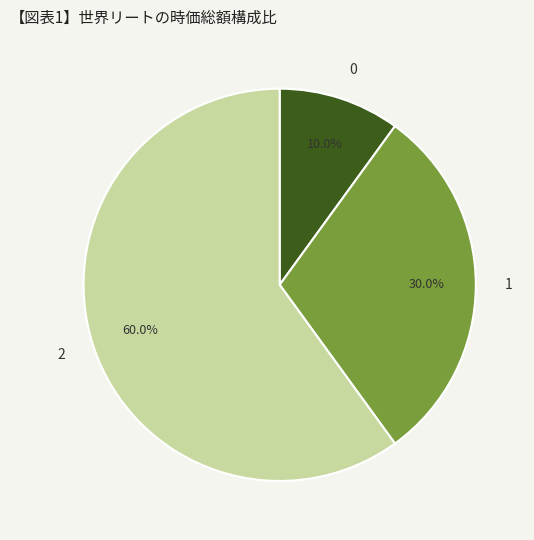

Does any single category account for the majority?

Yes